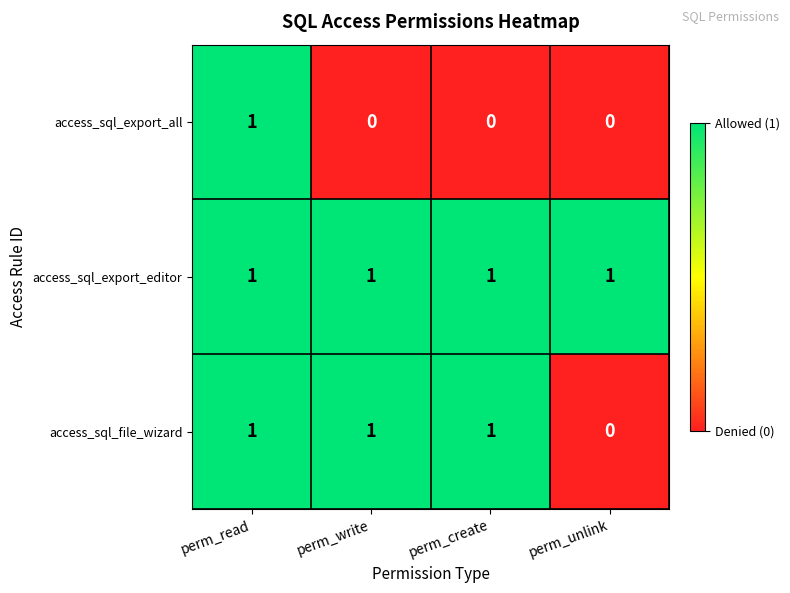

Between perm_read and perm_write, which series saw the biggest shift?

access_sql_export_all